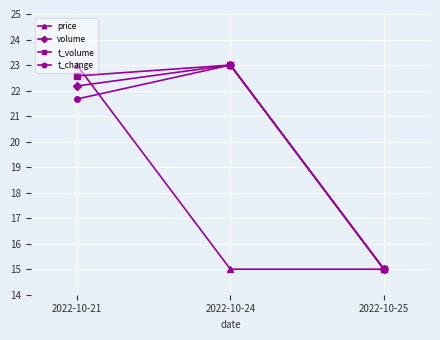

What is the difference between the t_change values at 2022-10-24 and 2022-10-21?

1.3